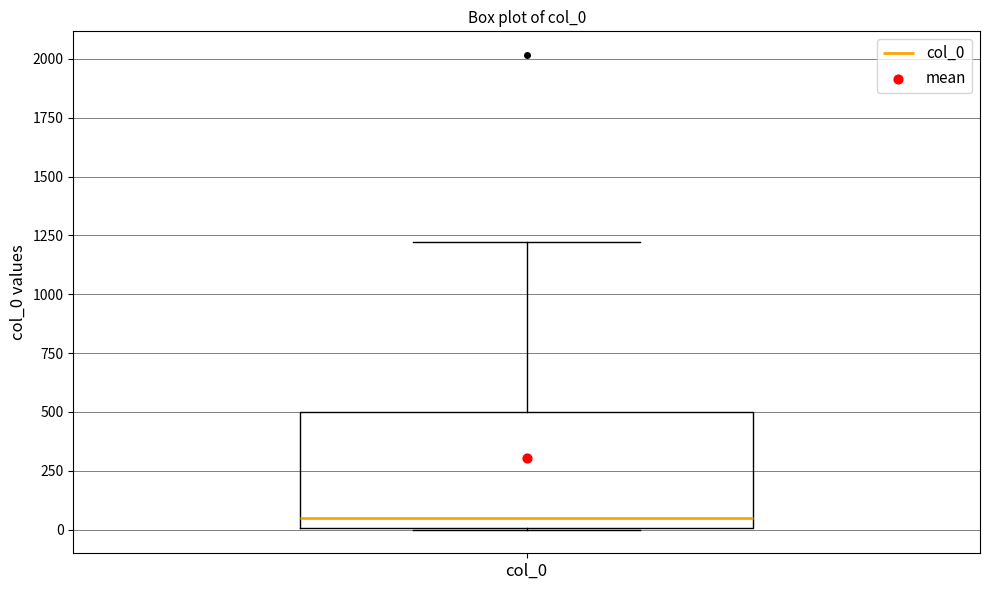

Read this box plot against the y-axis: the position of the median line, the range covered by the box, and the ends of both whiskers. The values are not printed on the chart, so give them approximately, as read against the axis.

median 50, box 0 to 500, whiskers 0 to 1200